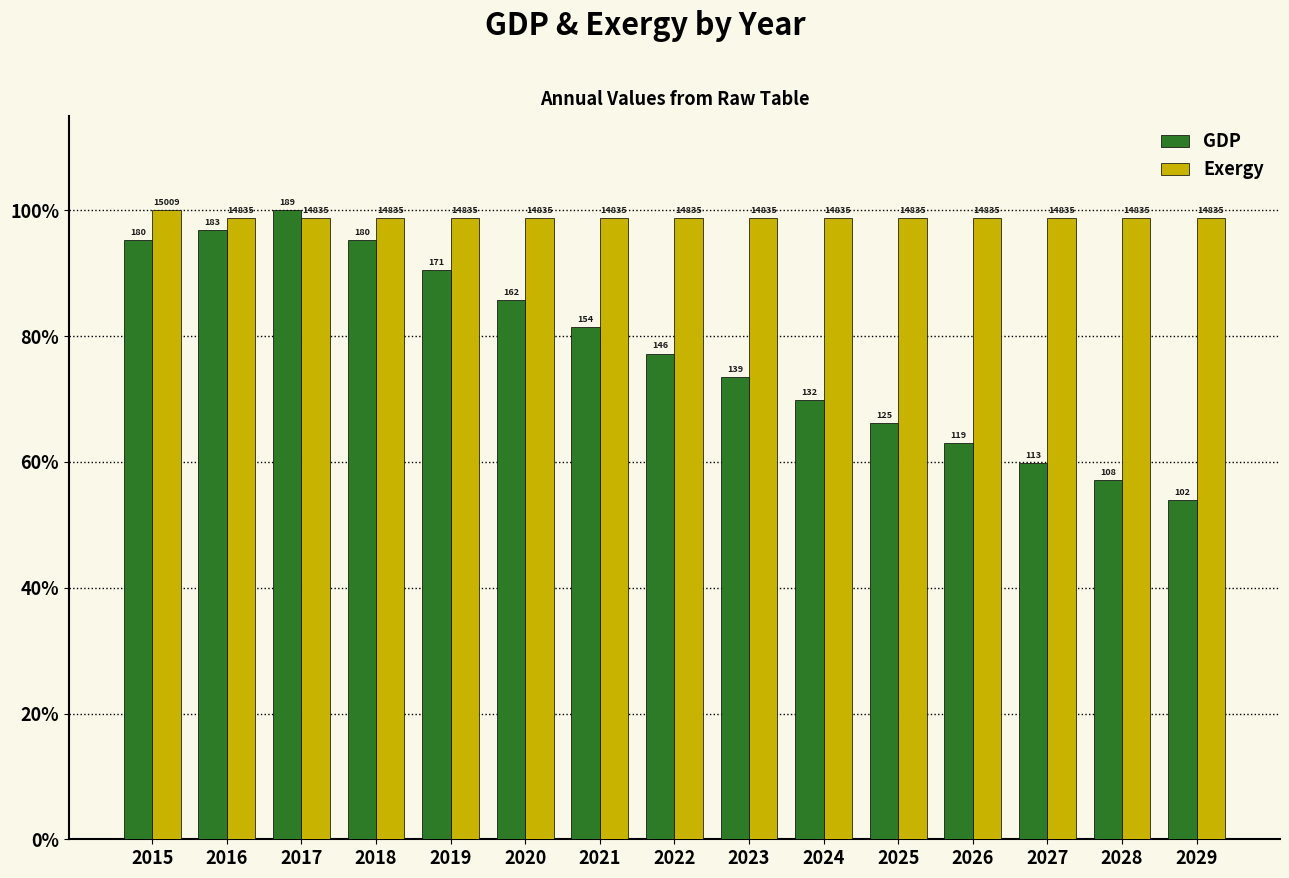

What are all the series names shown in the legend?

GDP, Exergy